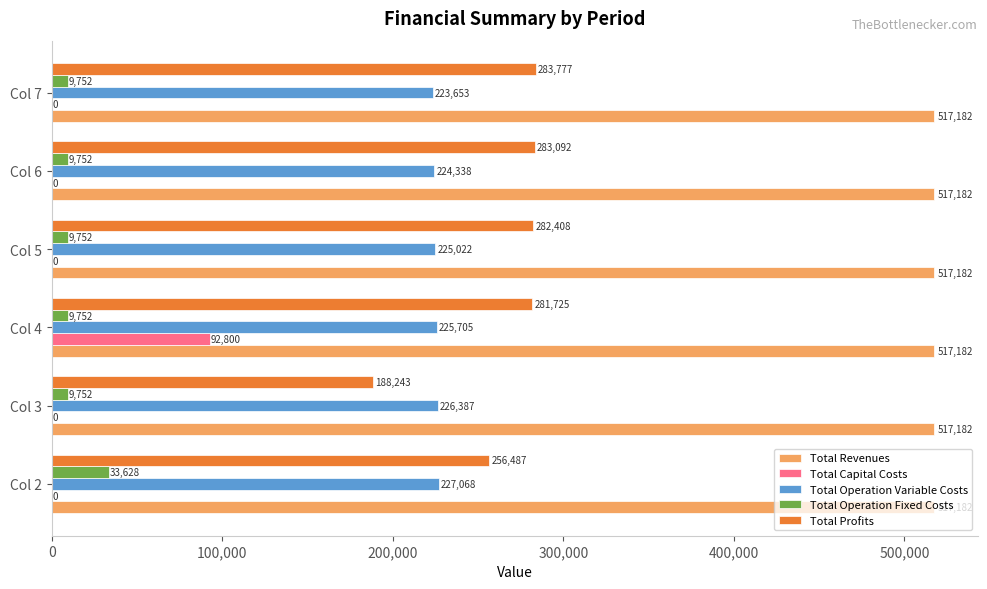

What are all the series names shown in the legend?

Total Revenues, Total Capital Costs, Total Operation Variable Costs, Total Operation Fixed Costs, Total Profits